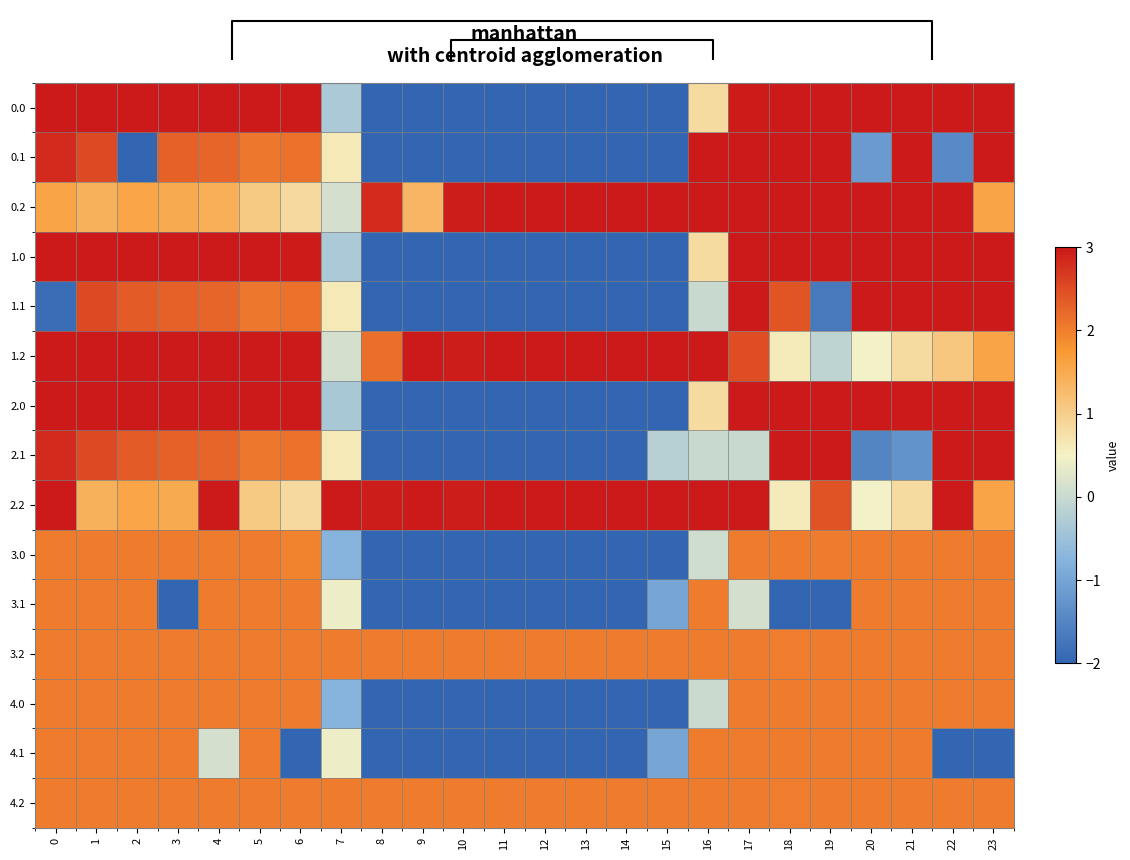

Which label corresponds to the smallest value in the chart?

8